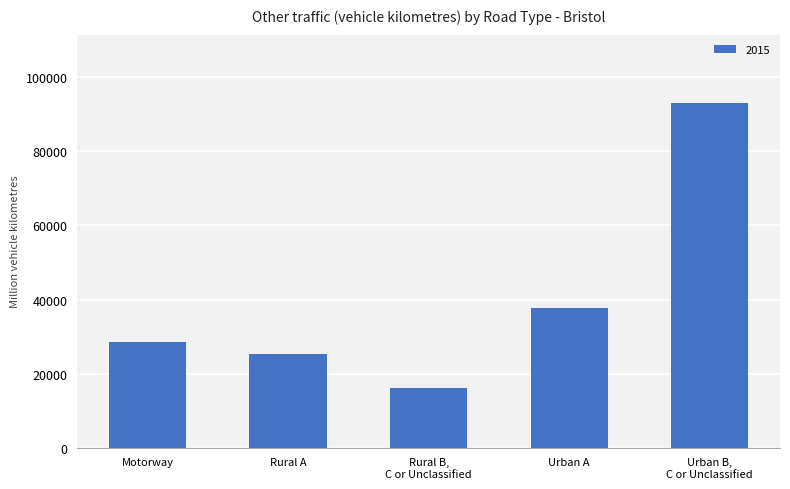

At which label is the value closest to 54485?

Urban A